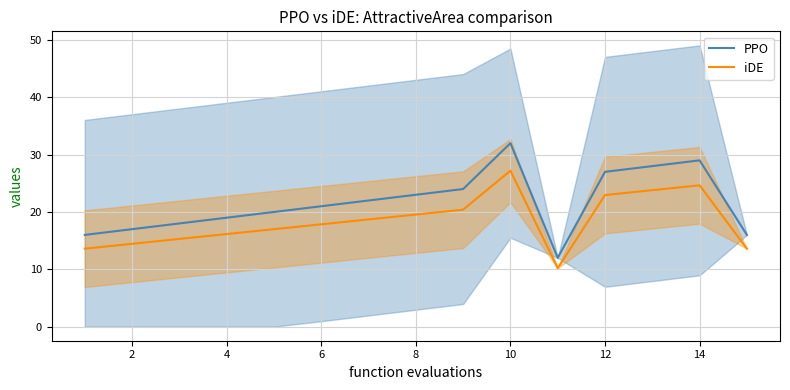

Which category has the highest value in the PPO series?

10